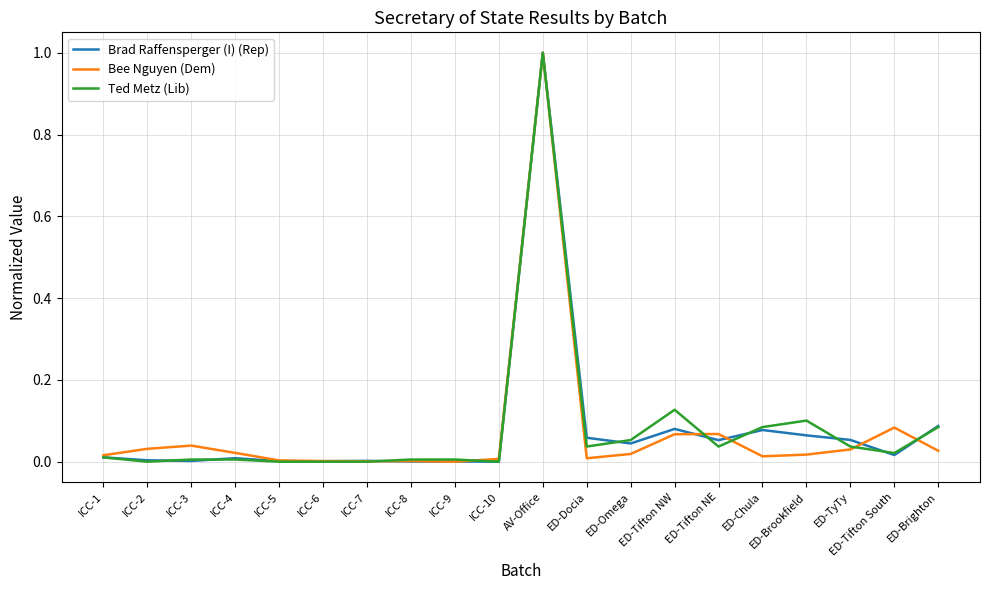

What is the maximum value for Ted Metz (Lib)?

1.0